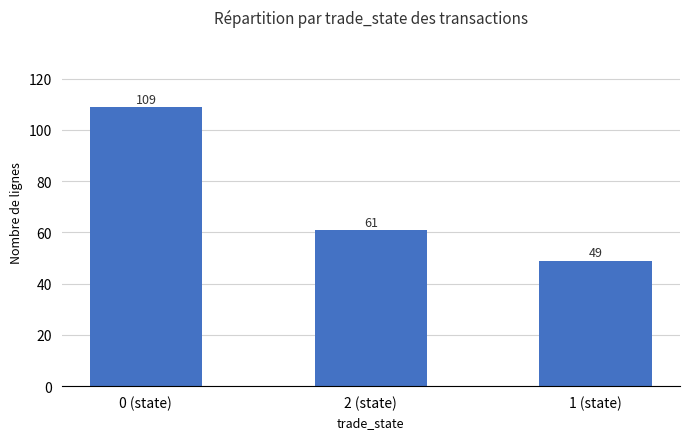

How many series are shown in this chart?

1